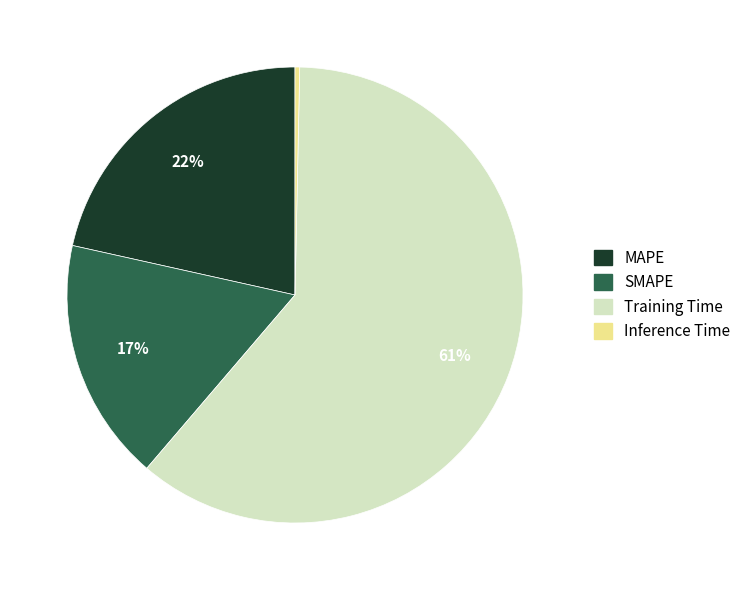

To the nearest percent, what is the combined percentage of Training Time and SMAPE?

78%